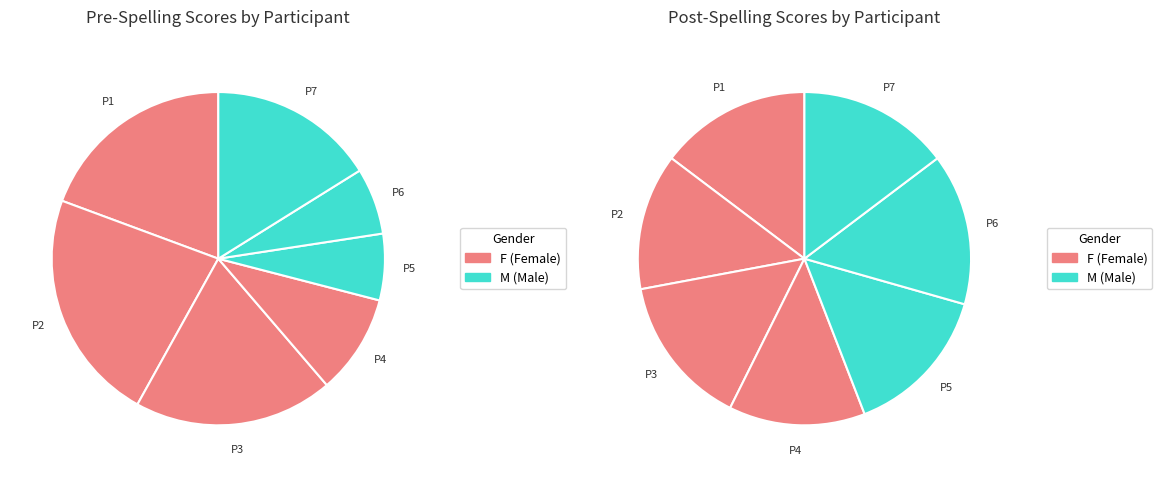

Is P4 the majority of the pie?

No